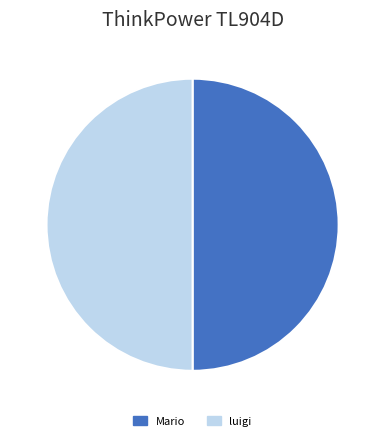

The luigi slice represents 50% of the pie. True or false?

True